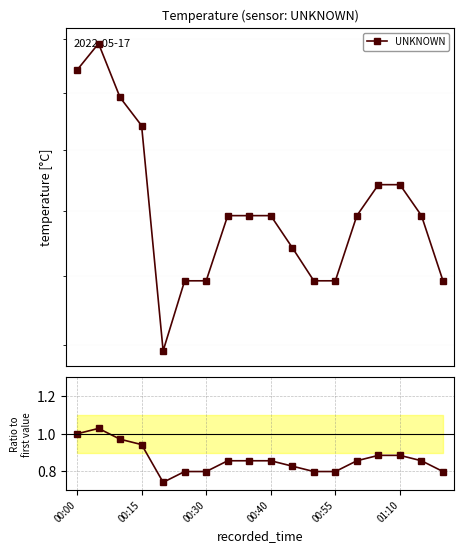

What is the average value?

0.9